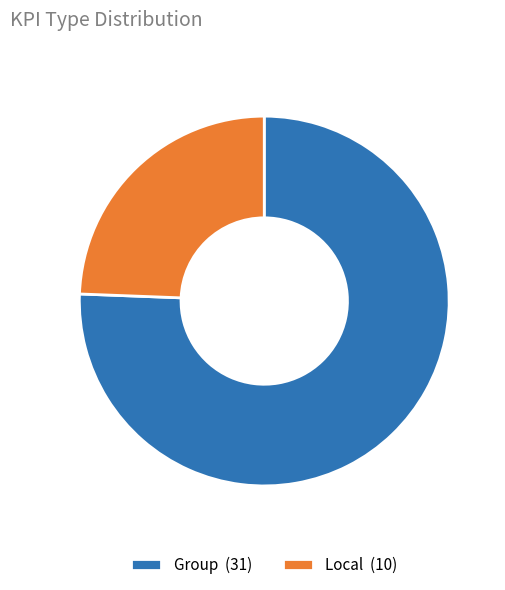

Is there any slice that represents more than half of the pie?

Yes